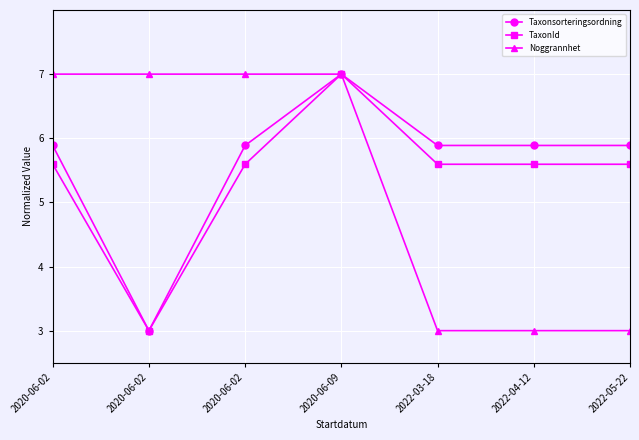

How many lines are shown in the chart?

3